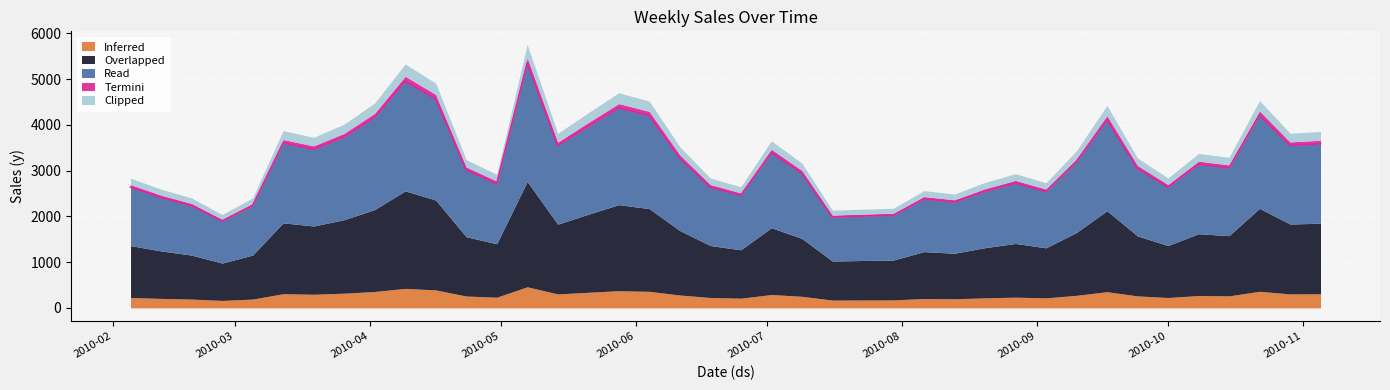

What is the label of the 1st point from the right?

2010-11-05